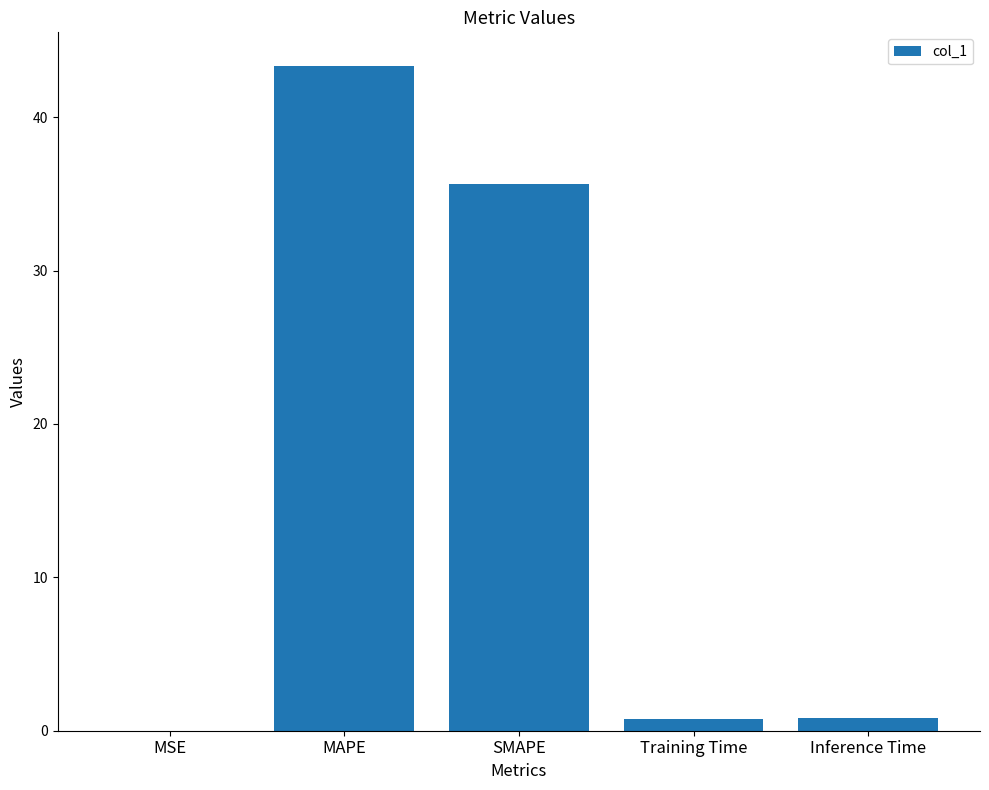

What is the greatest value displayed?

43.4